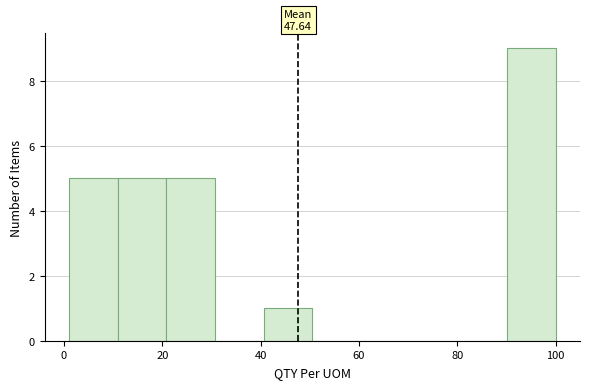

Which range on the x-axis has the tallest bar?

90 to 100